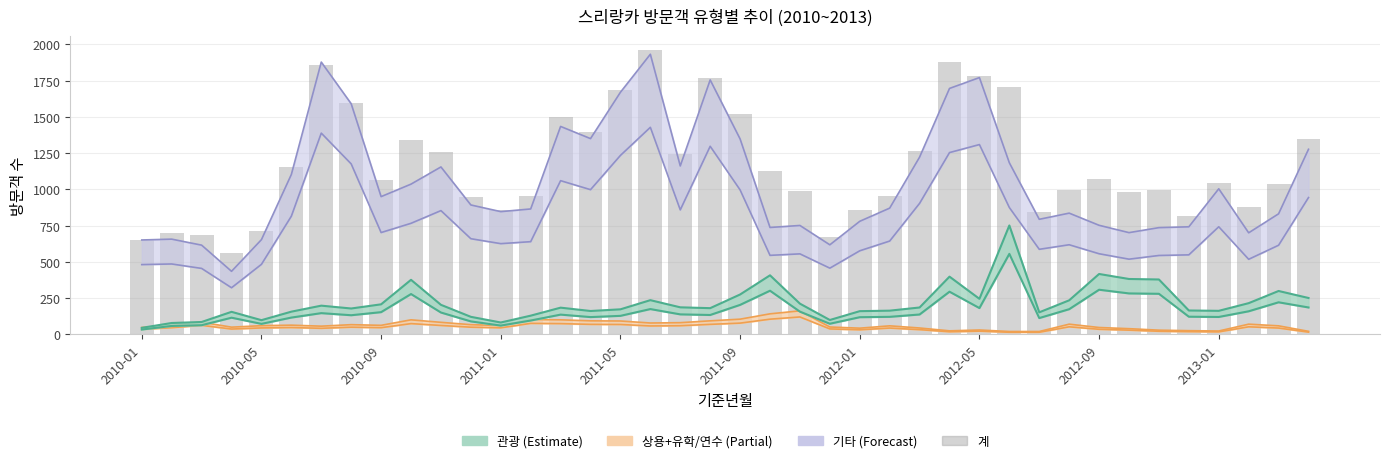

How many values are below 1066?

20